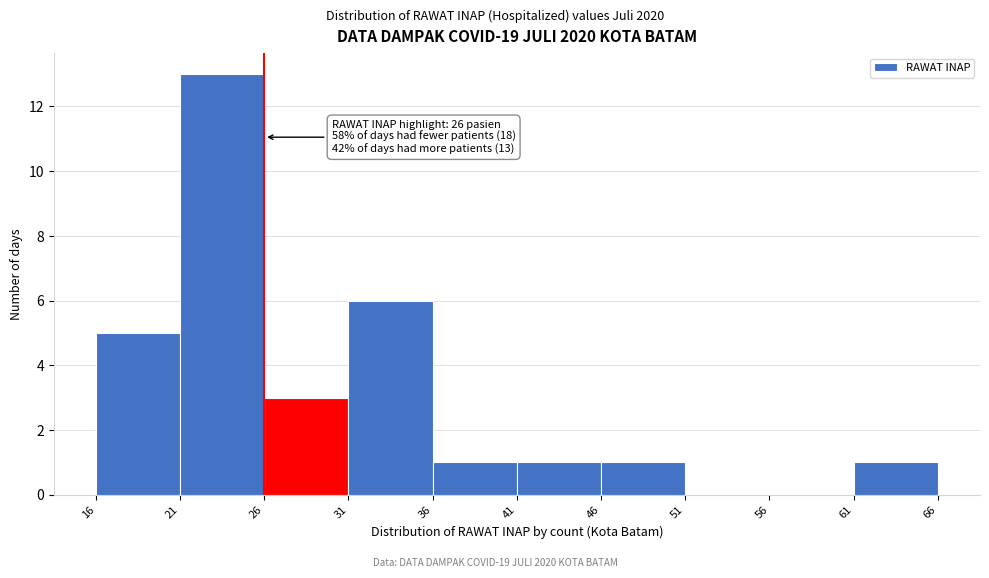

Which range on the x-axis has the tallest bar?

21 to 26